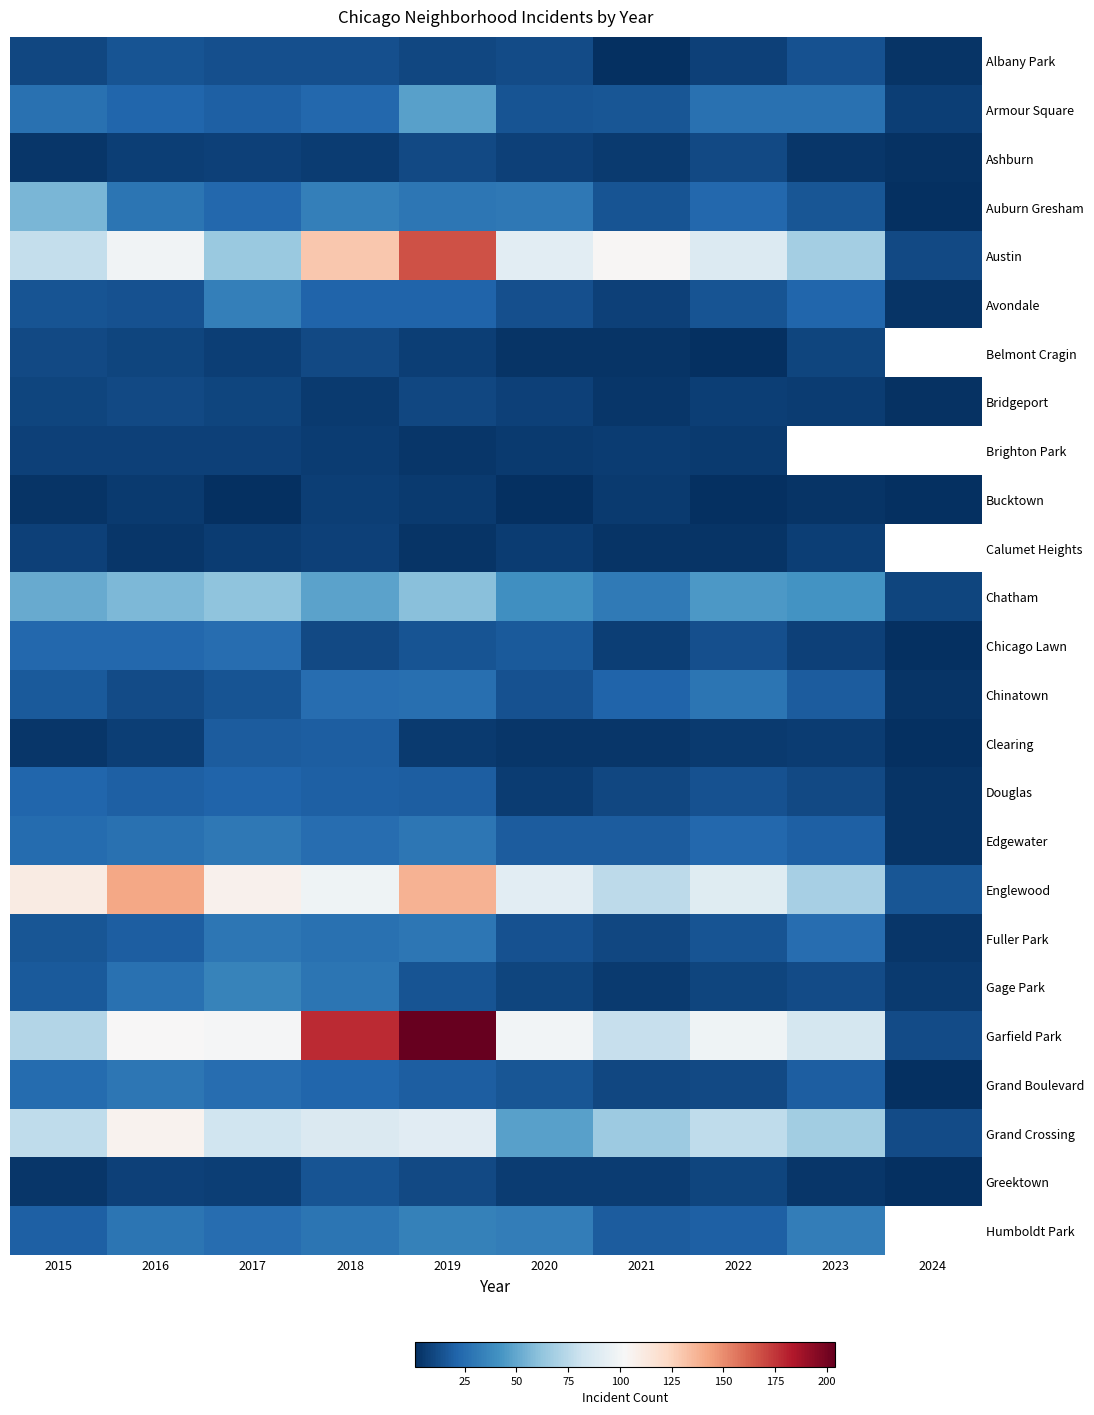

At 2018, list the series in order from smallest to largest.

Bridgeport, Ashburn, Brighton Park, Bucktown, Calumet Heights, Belmont Cragin, Chicago Lawn, Albany Park, Greektown, Clearing, Douglas, Avondale, Grand Boulevard, Armour Square, Chinatown, Edgewater, Fuller Park, Gage Park, Humboldt Park, Auburn Gresham, Chatham, Grand Crossing, Englewood, Austin, Garfield Park